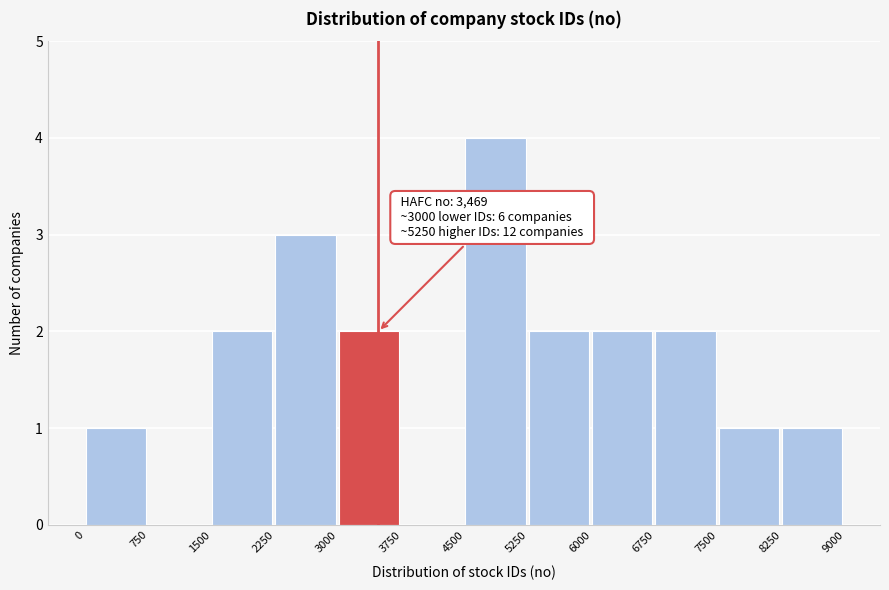

Which range on the x-axis has the tallest bar?

4500 to 5250